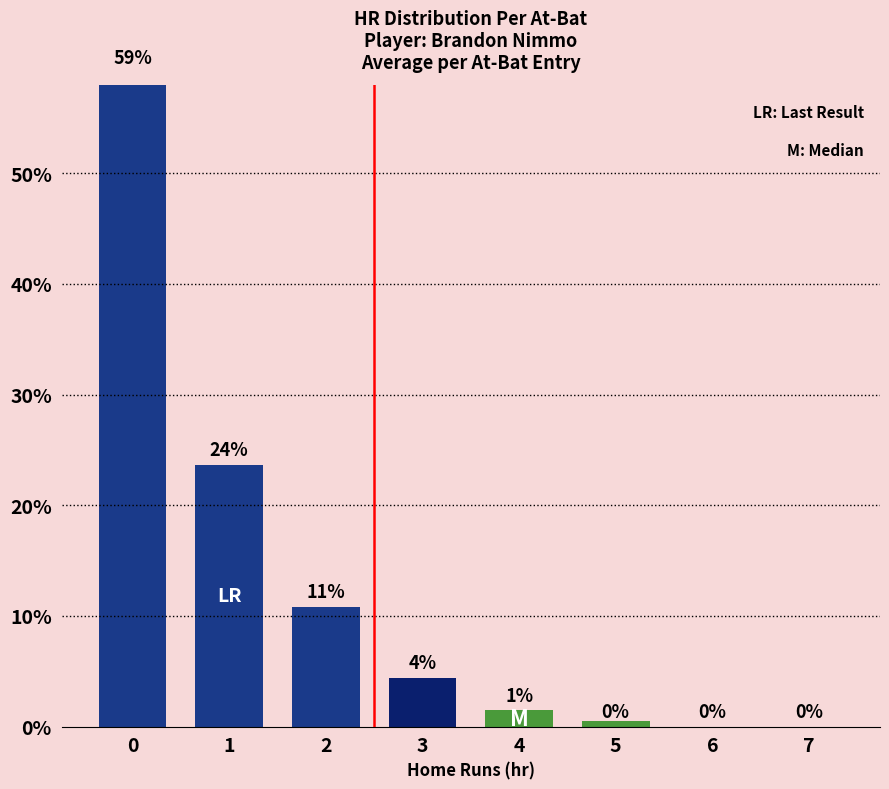

Is it true that the value at 6 is 36.8?

False